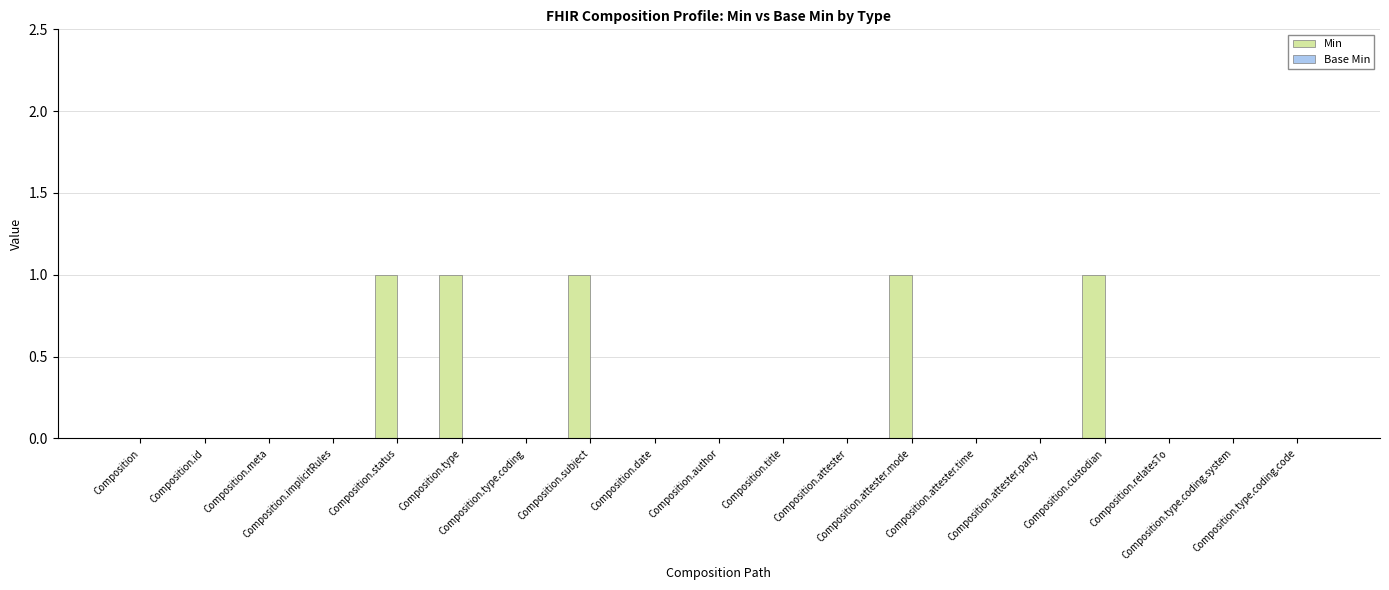

What is the sum of all values?

5